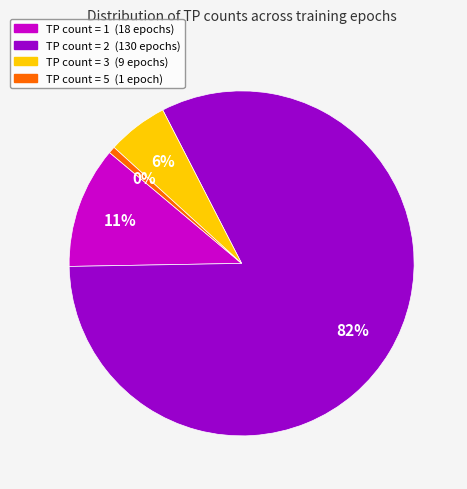

To the nearest percent, what is the difference between the largest and smallest slice percentages?

82%